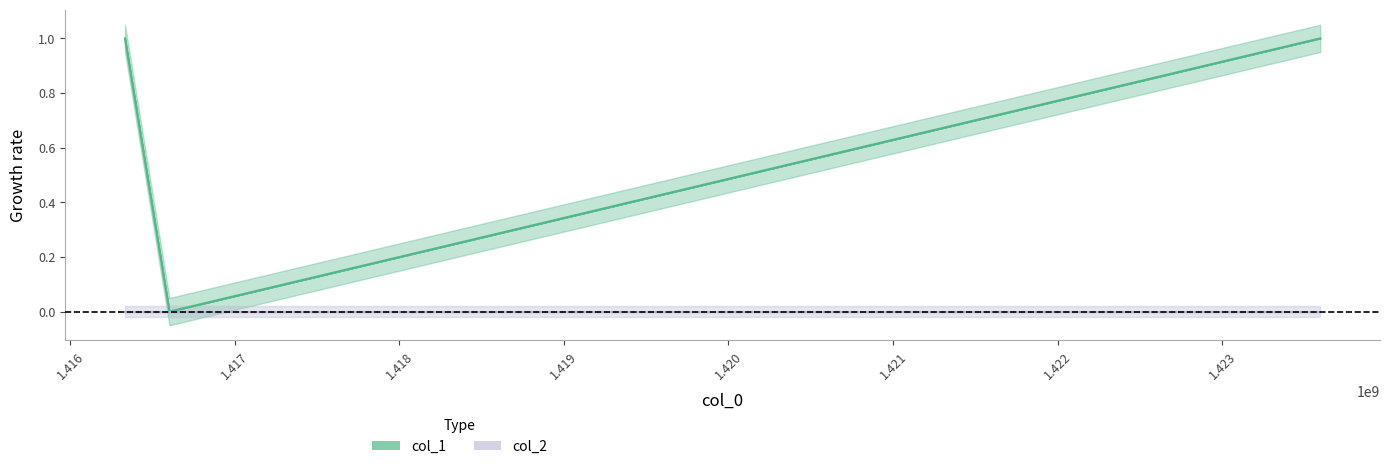

What is the value of the 3rd point from the left?

1